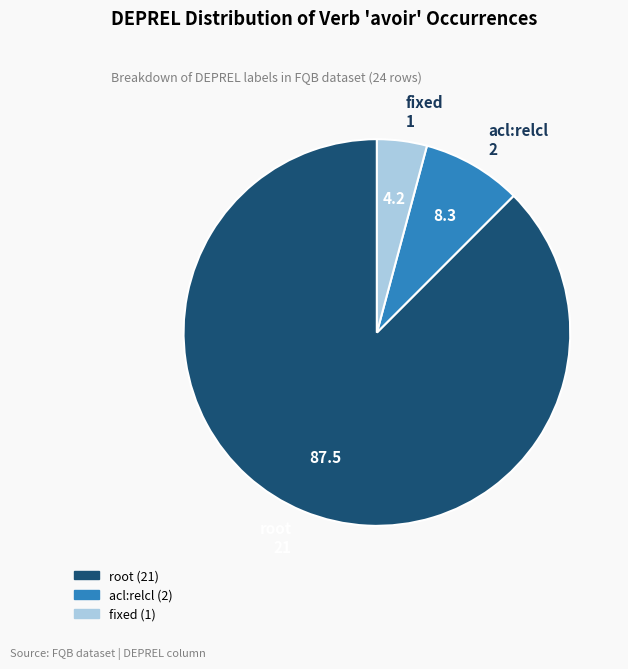

Is it true that acl:relcl is 22% of the pie?

False